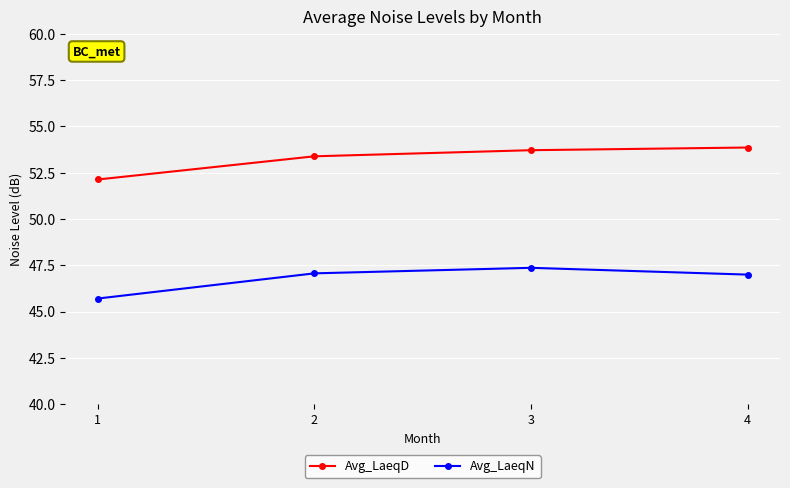

True or false: Avg_LaeqN and Avg_LaeqD cross at least once.

False